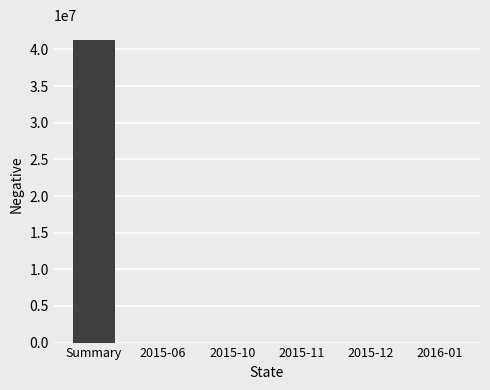

What is the greatest value displayed?

41253448